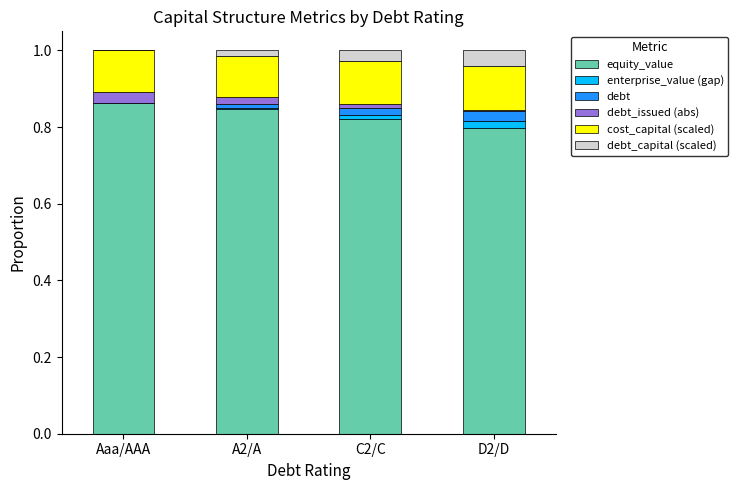

True or false: equity_value has a value of 0.5 at D2/D.

False